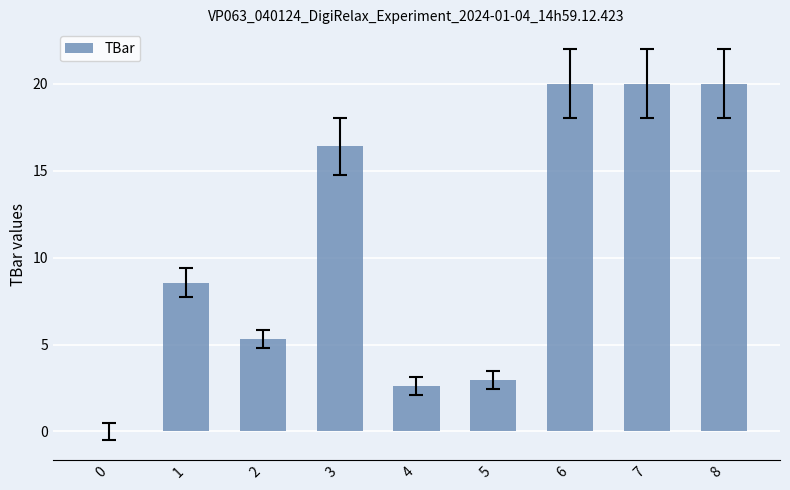

True or false: the data shows 0.0 at 0.

True